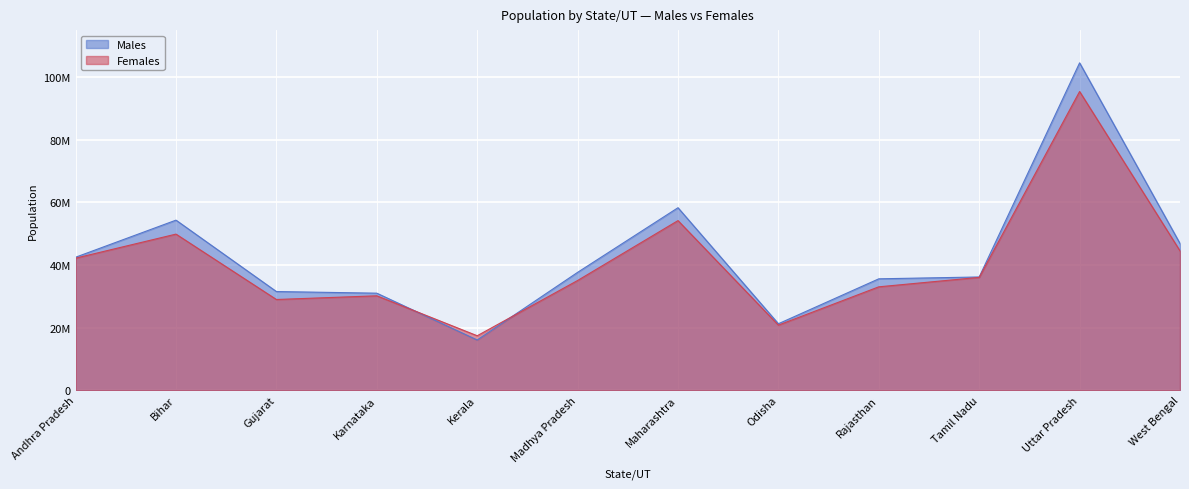

Does the chart display data point markers on the line(s)?

No